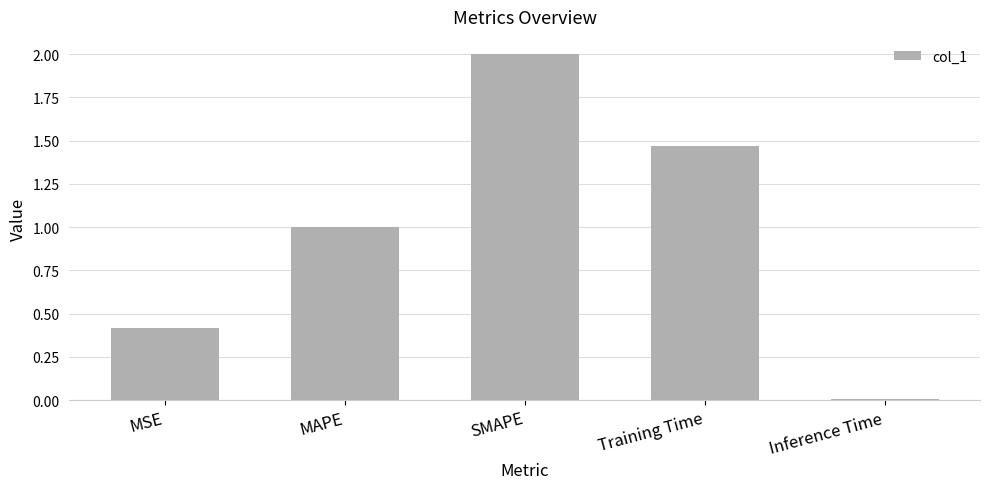

True or false: the data shows 1.1 at SMAPE.

False